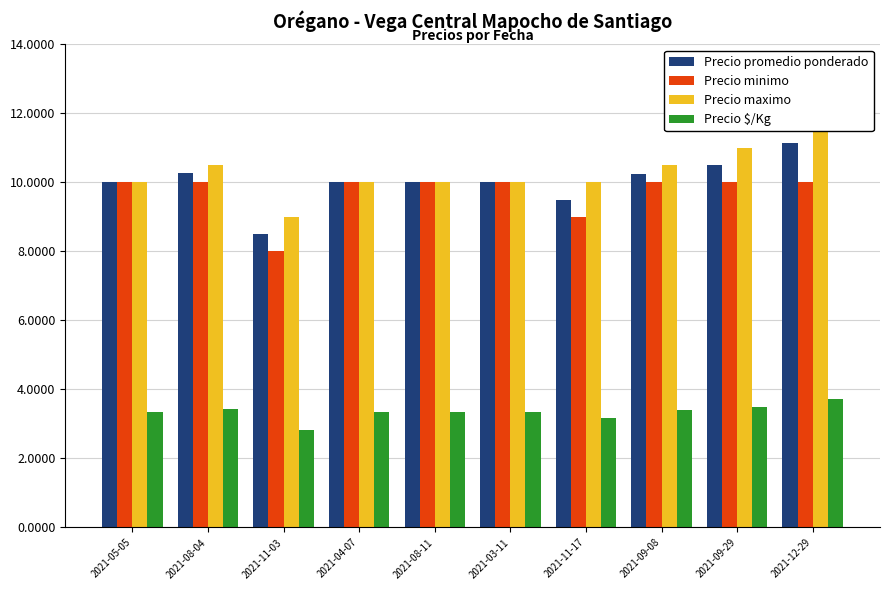

Which series has the largest total across all categories?

Precio maximo